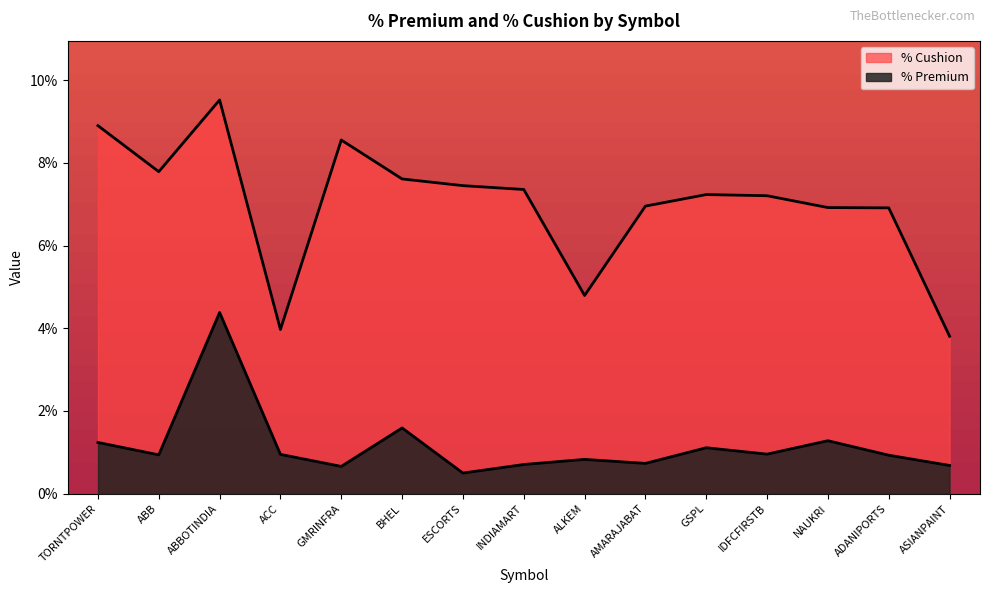

The value of % Cushion at ABB is 0.0. True or false?

False